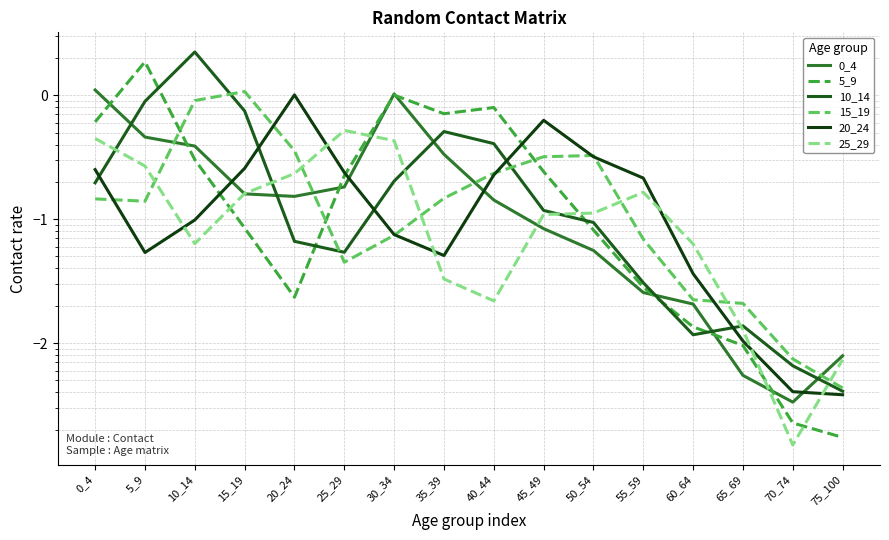

At which category does the chart reach its peak across all series?

10_14